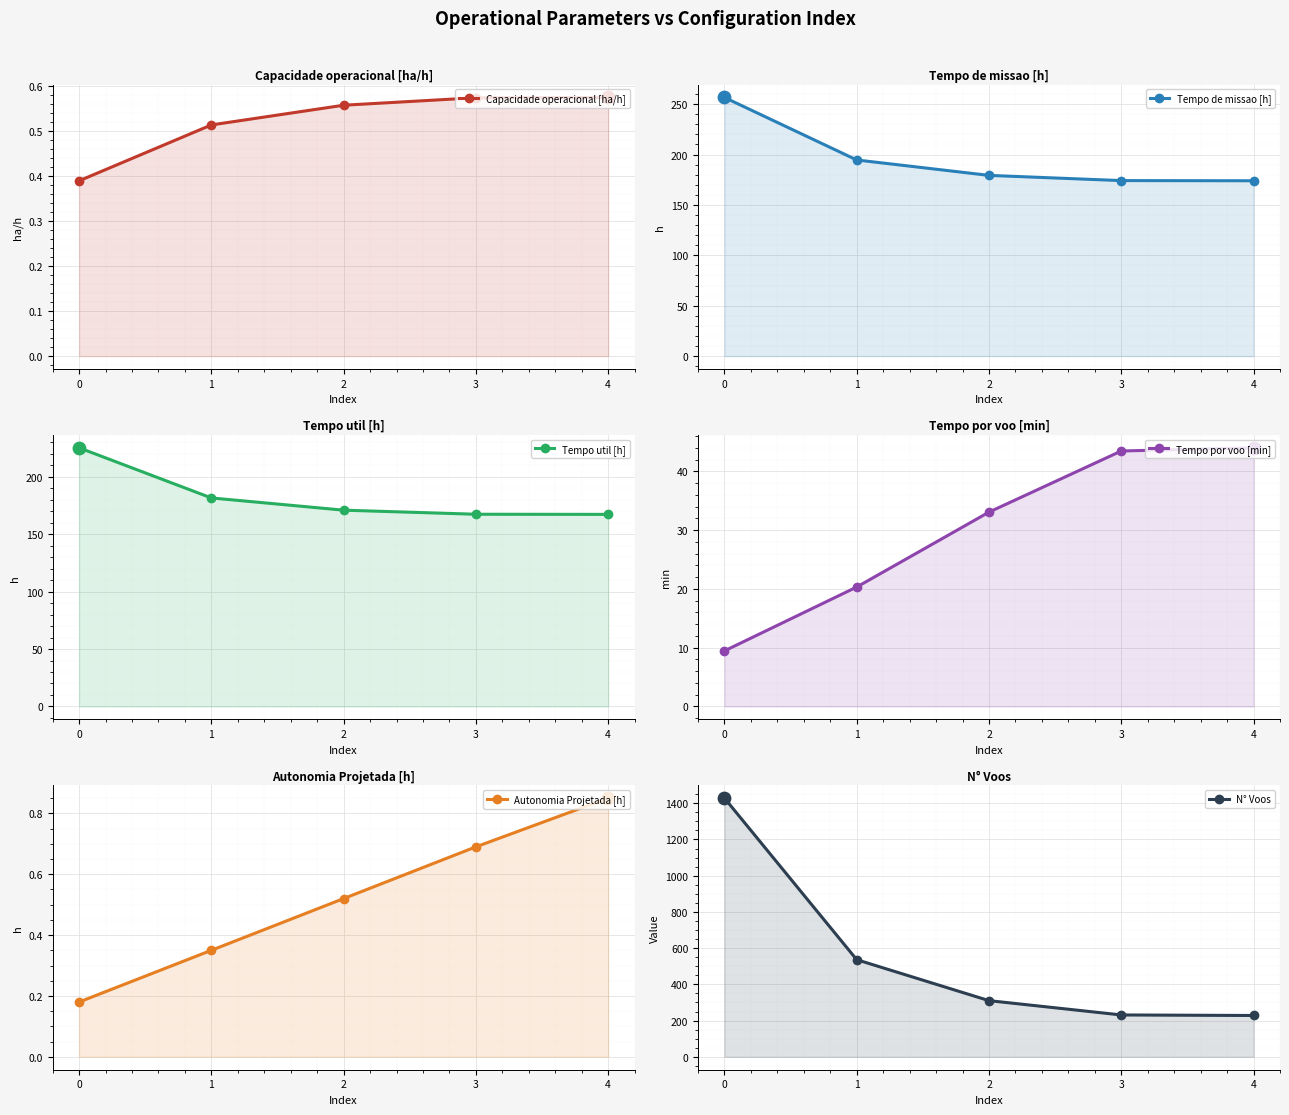

Which series has the widest spread of Y values?

N° Voos